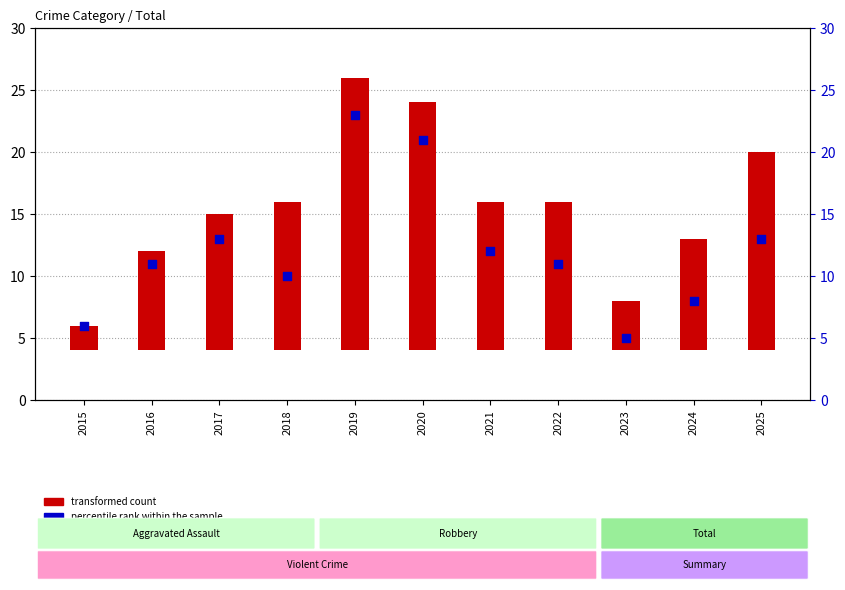

What are all the series names shown in the legend?

transformed count, percentile rank within the sample